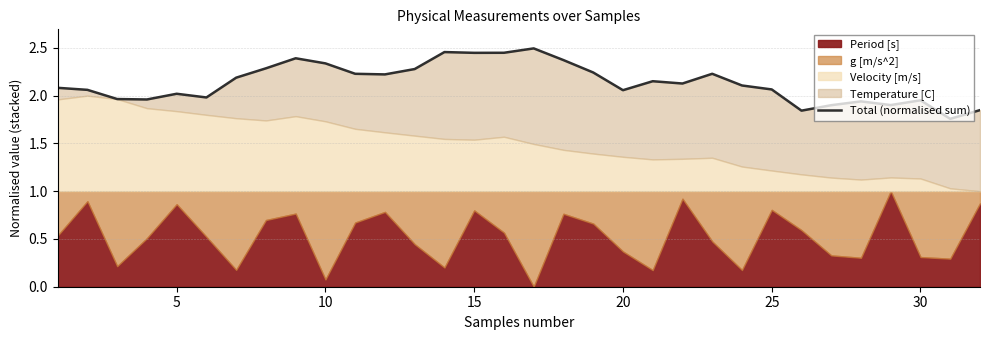

How many points are lower than both their immediate neighbors (excluding endpoints)?

9